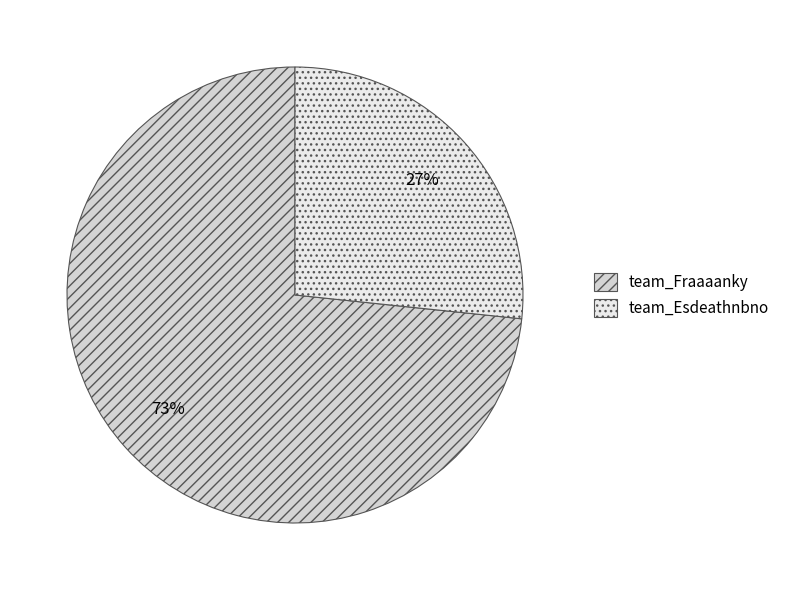

What percentage is NOT represented by team_Fraaaanky?

26.7%